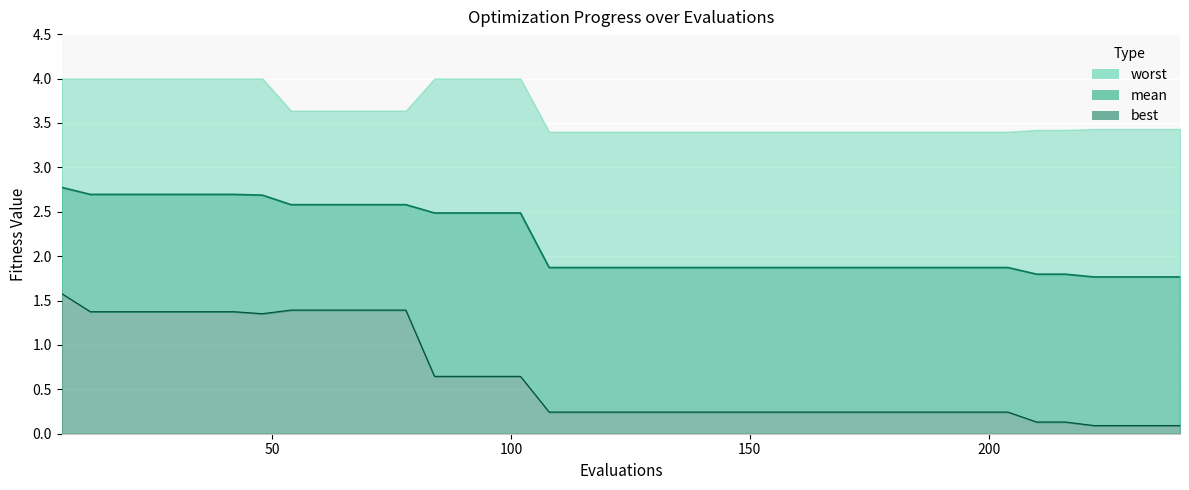

What is the difference between the maximum and second lowest values in the mean series?

1.0